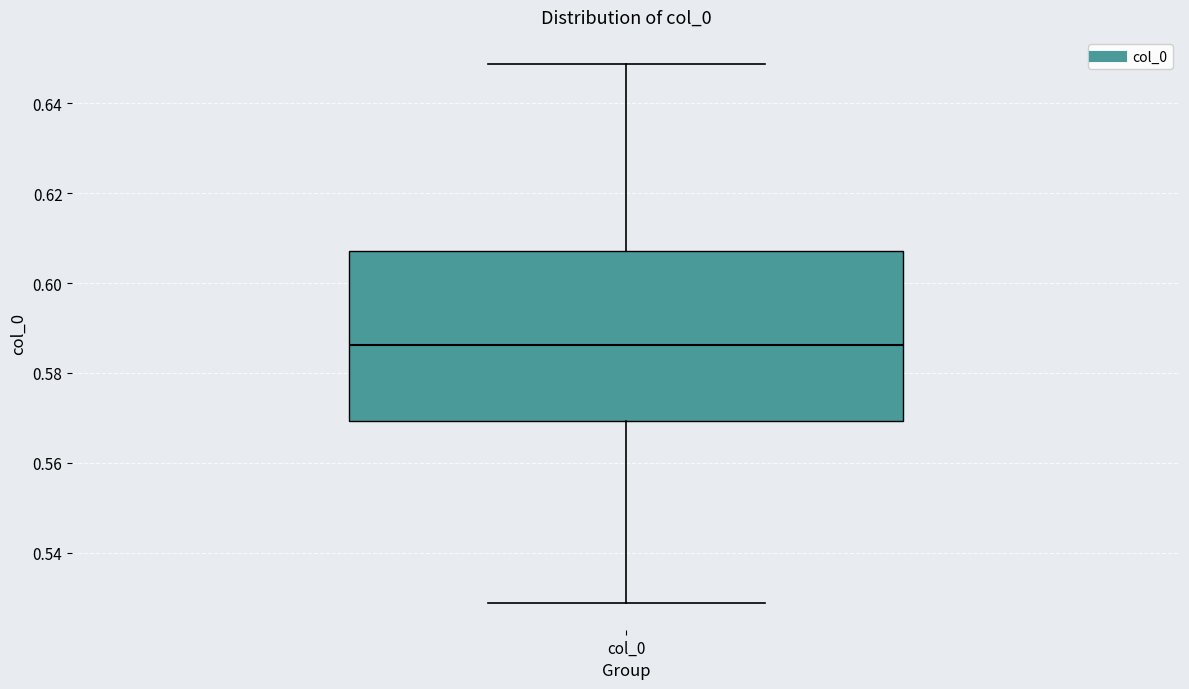

Transcribe this box plot: give where the median line is, the range the box spans, and where the two whiskers end, as read against the y-axis. The values are not printed on the chart, so give them approximately, as read against the axis.

median 0.586, box 0.570 to 0.608, whiskers 0.528 to 0.648